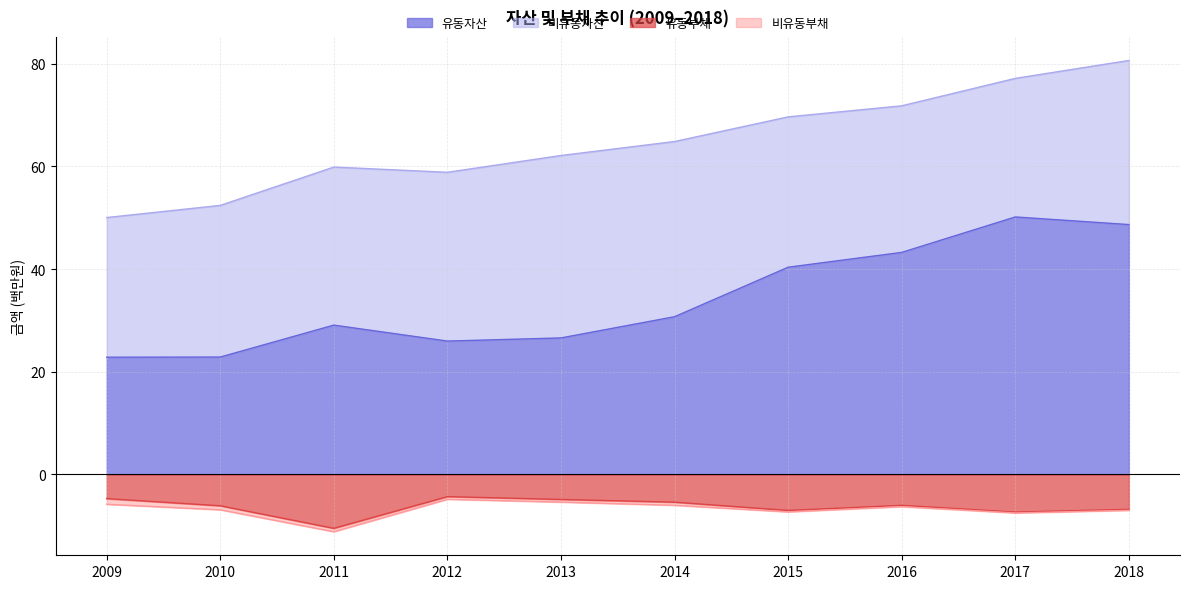

At which label does 유동자산 reach its peak?

2017